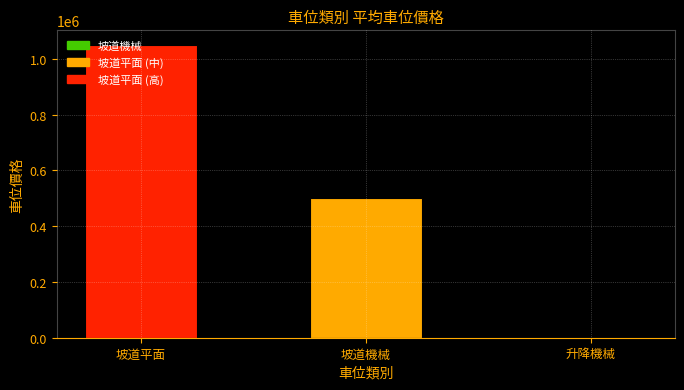

Count the number of categories in the chart.

3